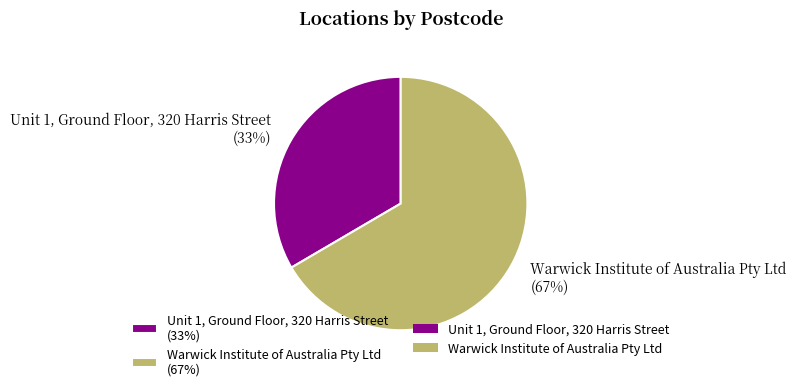

Is Unit 1, Ground Floor, 320 Harris Street the majority of the pie?

No